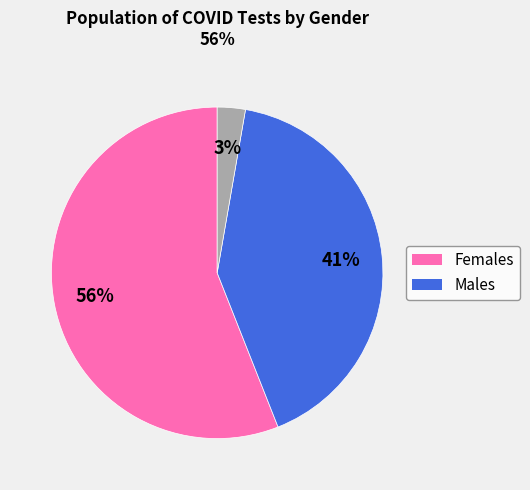

Is there any slice that represents more than half of the pie?

Yes